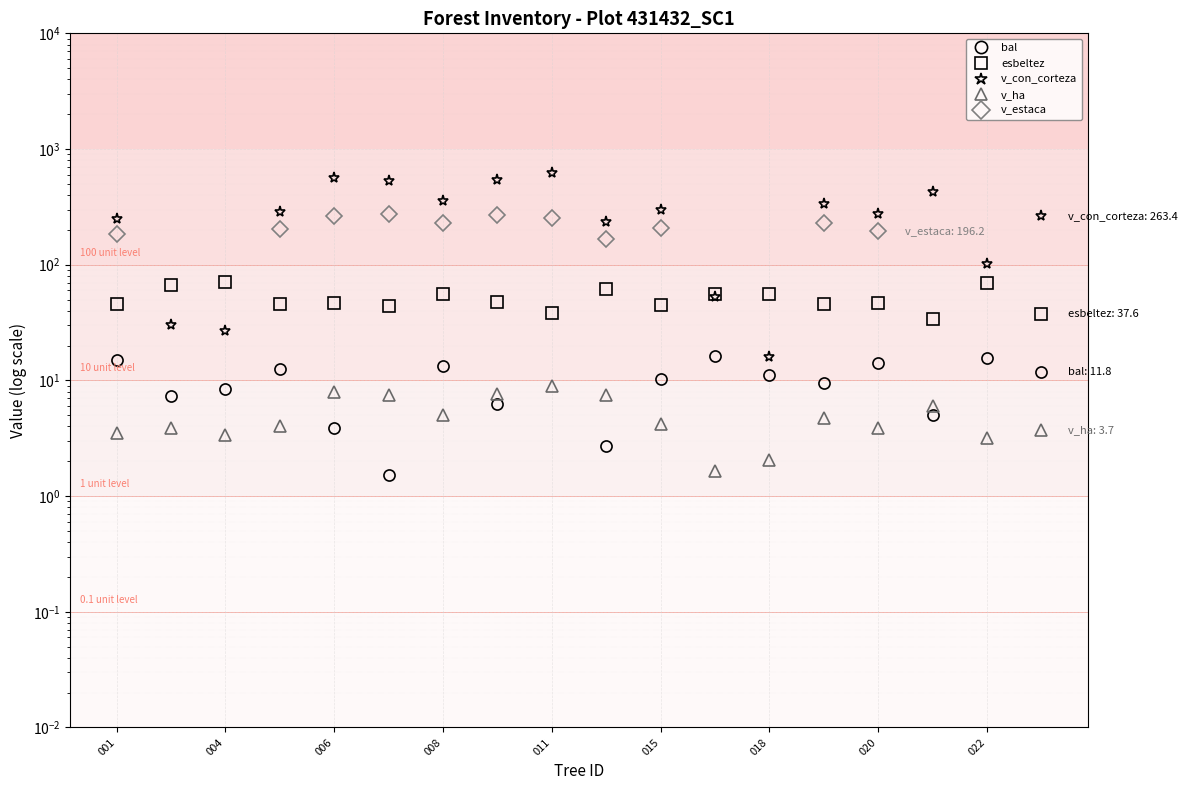

How many lines are shown in the chart?

5